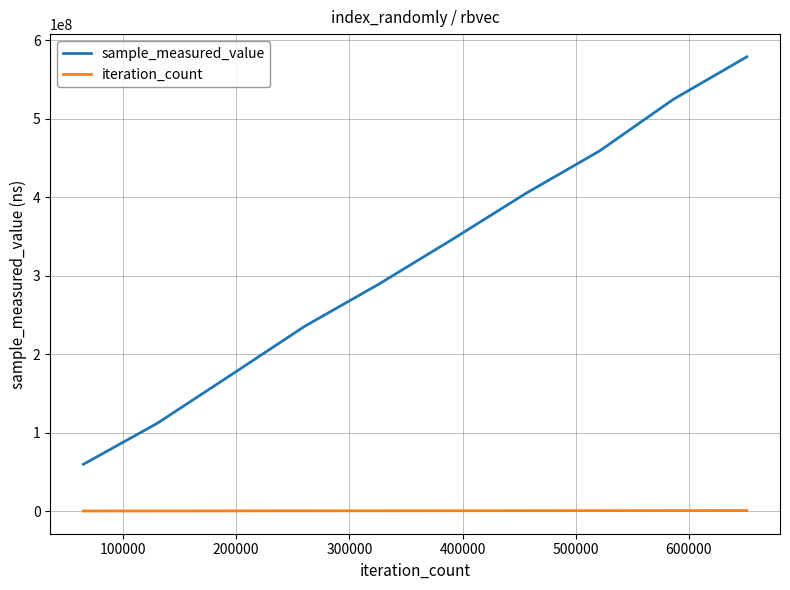

Which series has the largest total across all categories?

sample_measured_value